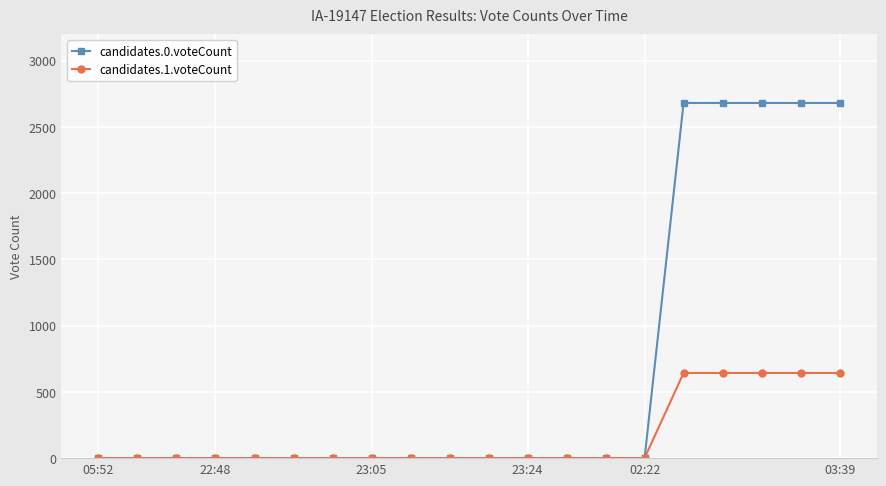

At how many categories does at least one series exceed 2243?

5